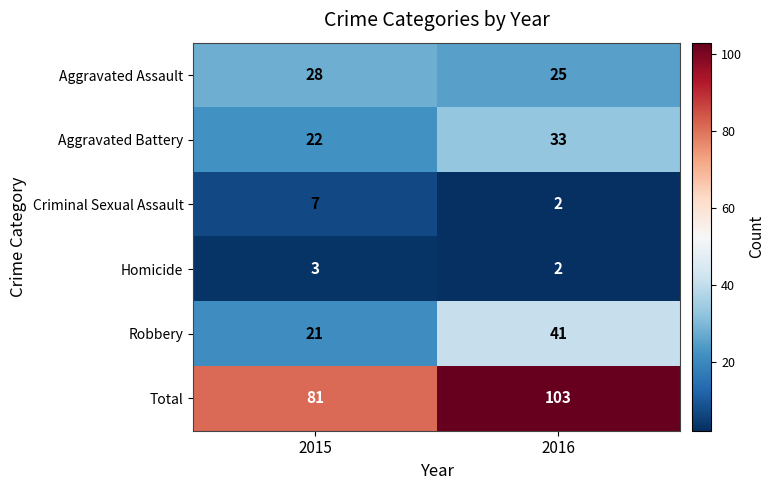

What is the difference between the maximum and minimum values in the Robbery series?

20